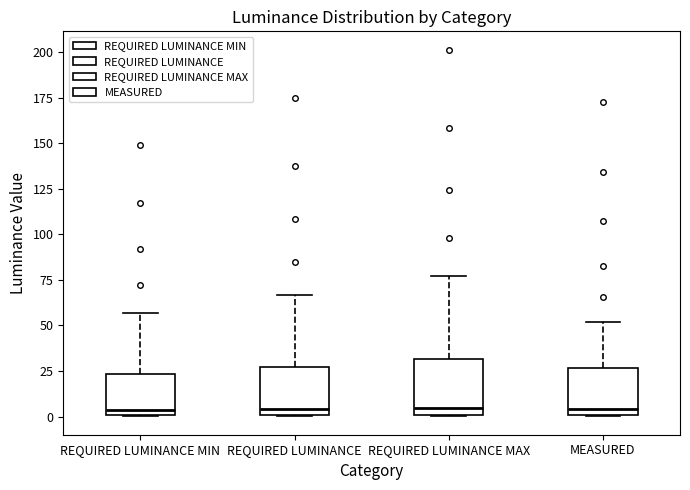

Where does the median line of the box for REQUIRED LUMINANCE MIN sit on the y-axis? The values are not printed on the chart, so give them approximately, as read against the axis.

5